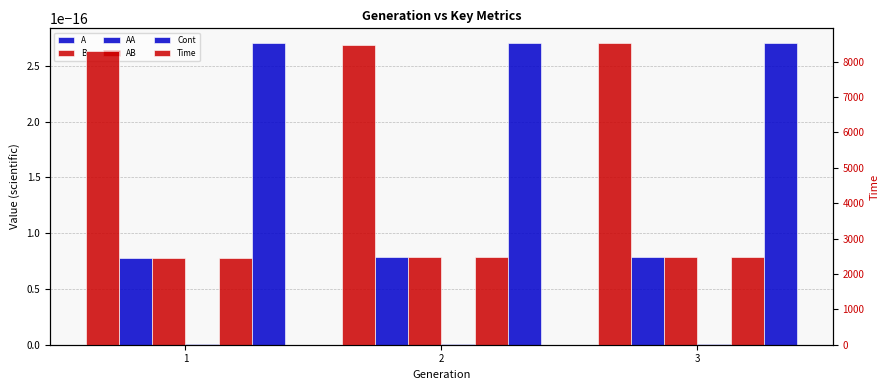

Does the chart contain stacked bars?

No